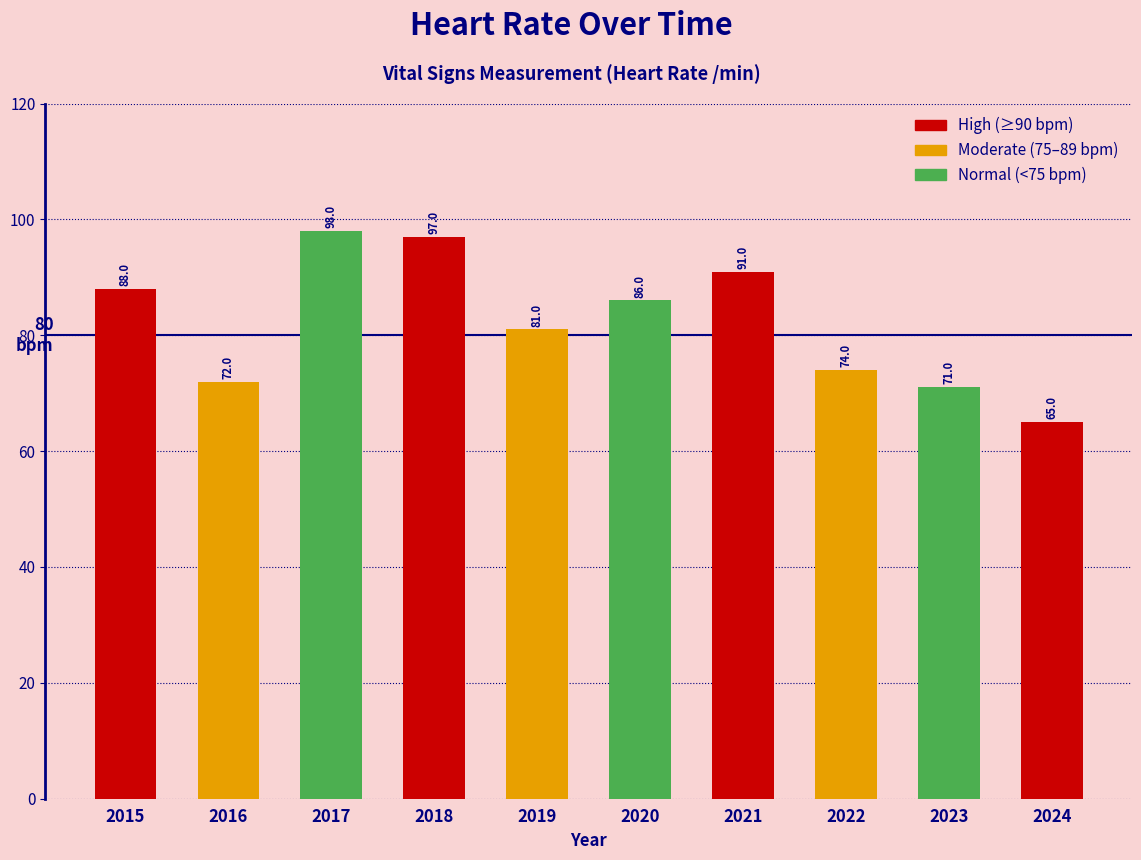

How many distinct data groups are displayed?

1